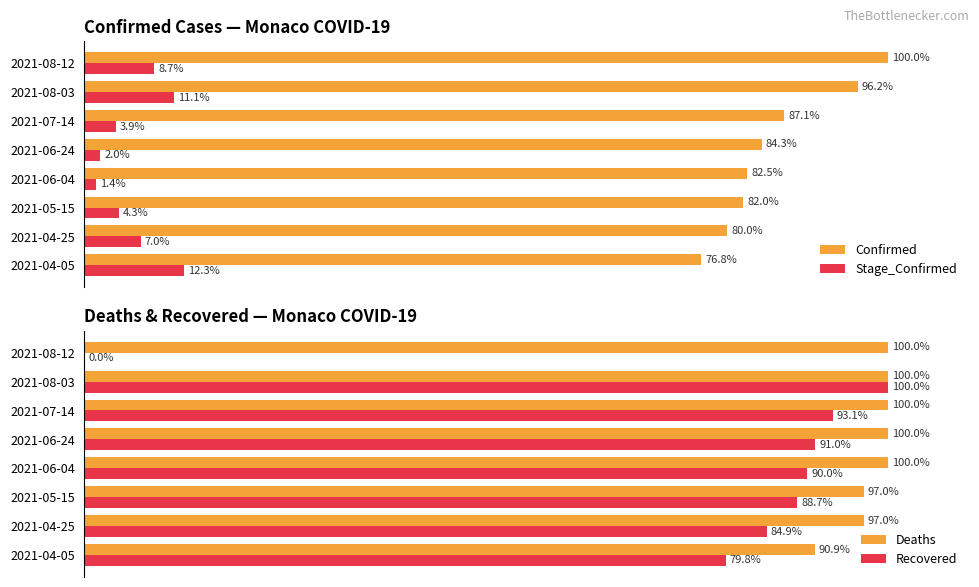

Where is Confirmed nearest to the value 88?

2021-07-14